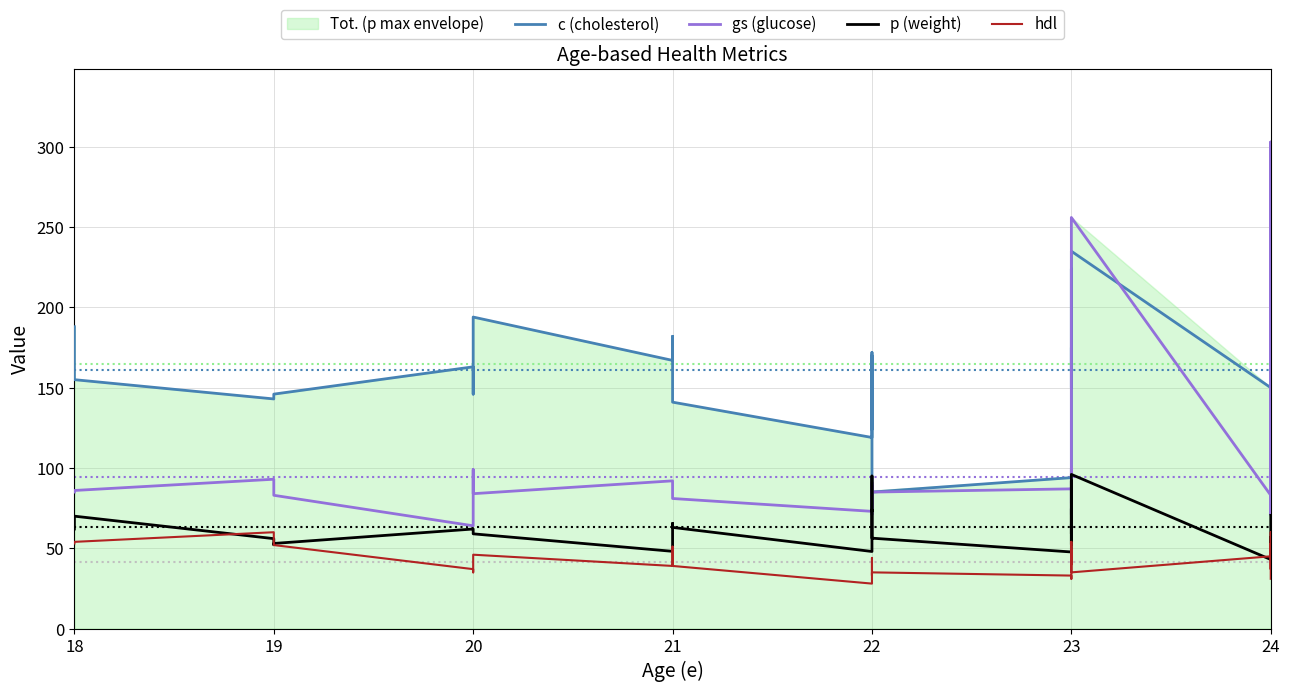

Count the number of categories in the chart.

40